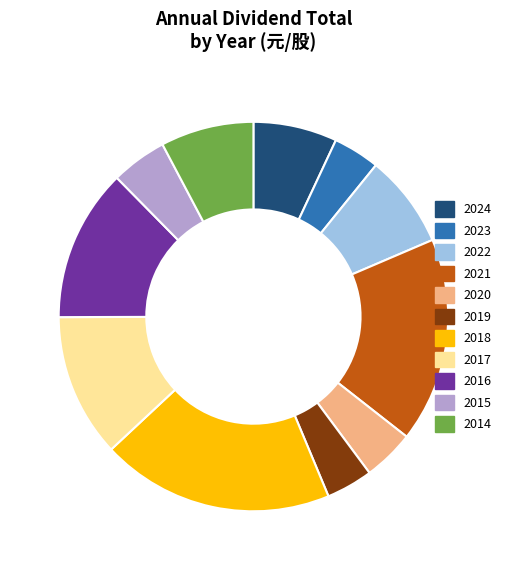

Do 2024 and 2017 together represent more than half of the pie?

No